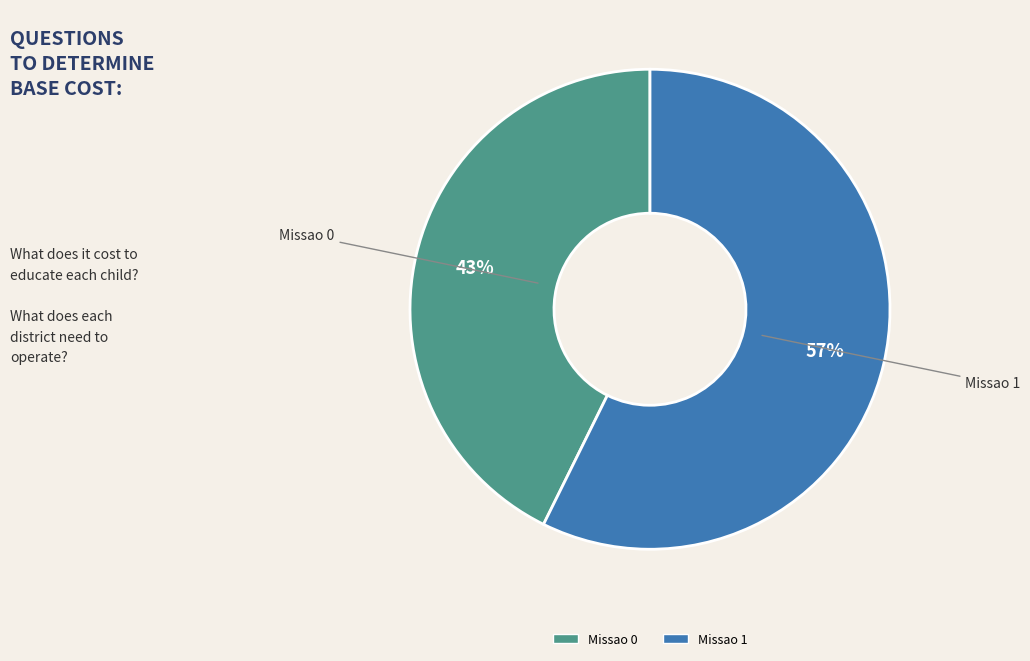

Combined, do Missao 1 and Missao 0 account for over 50%?

Yes